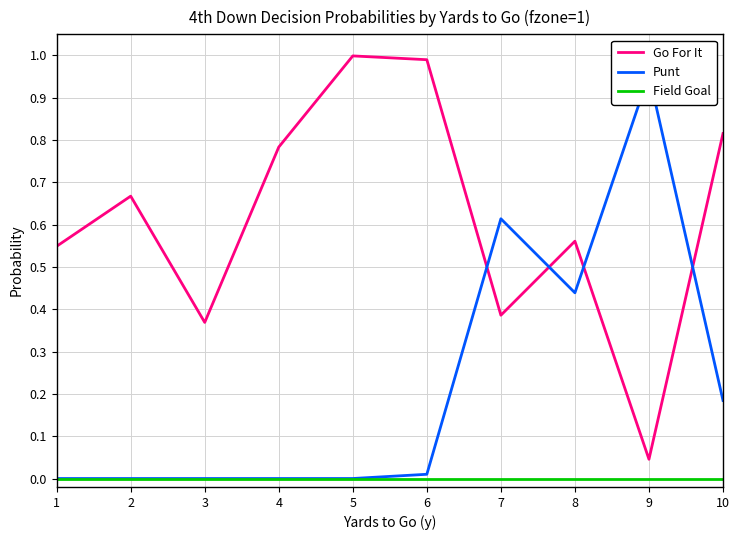

True or false: Field Goal has a value of 0.0 at 7.

True